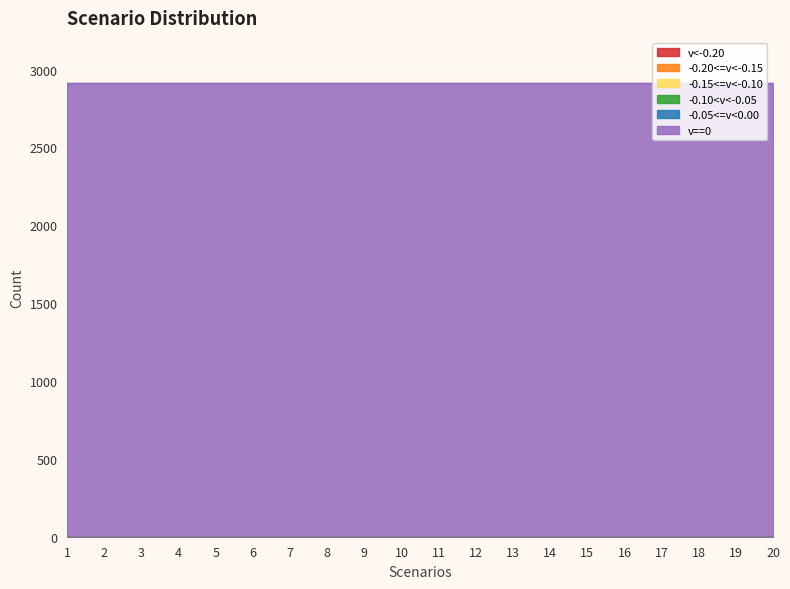

Which category has the lowest value across all series?

1